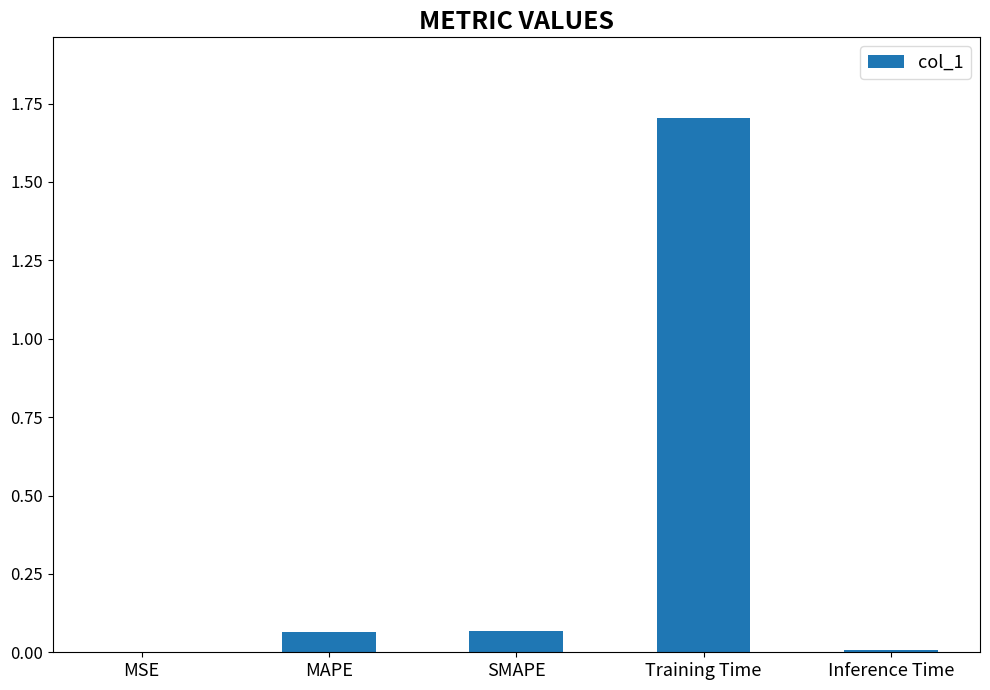

Which label corresponds to the largest value in the chart?

Training Time